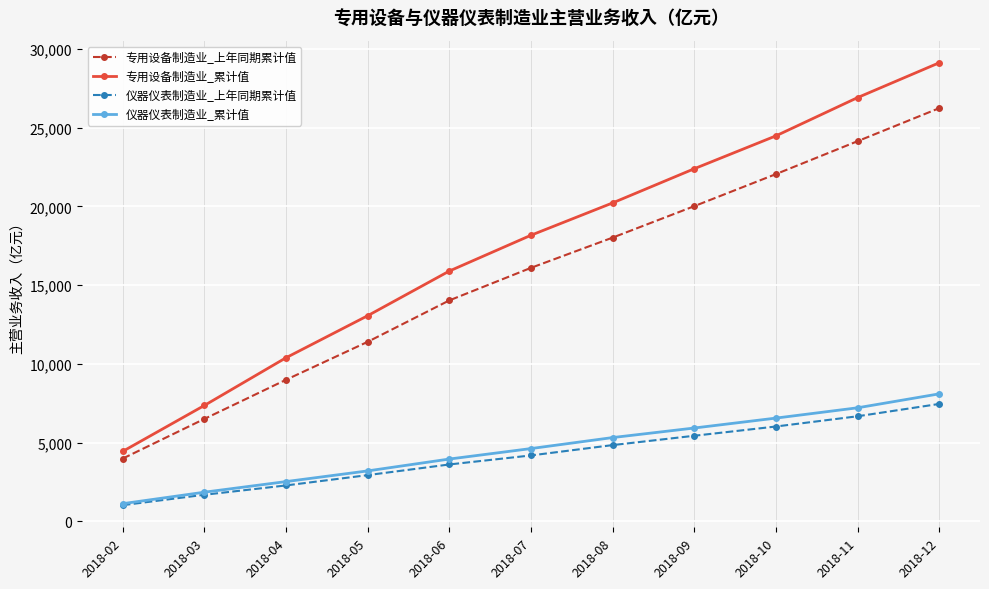

Which series has the largest total across all categories?

专用设备制造业_累计值